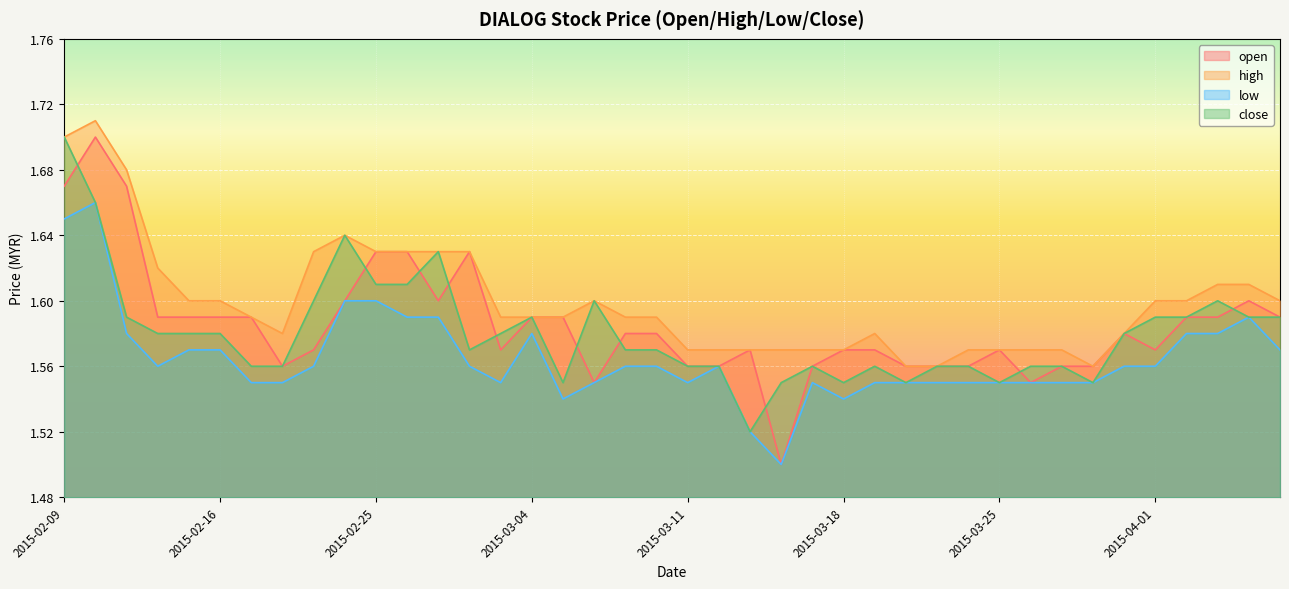

At which label is low closest to 1?

2015-03-16